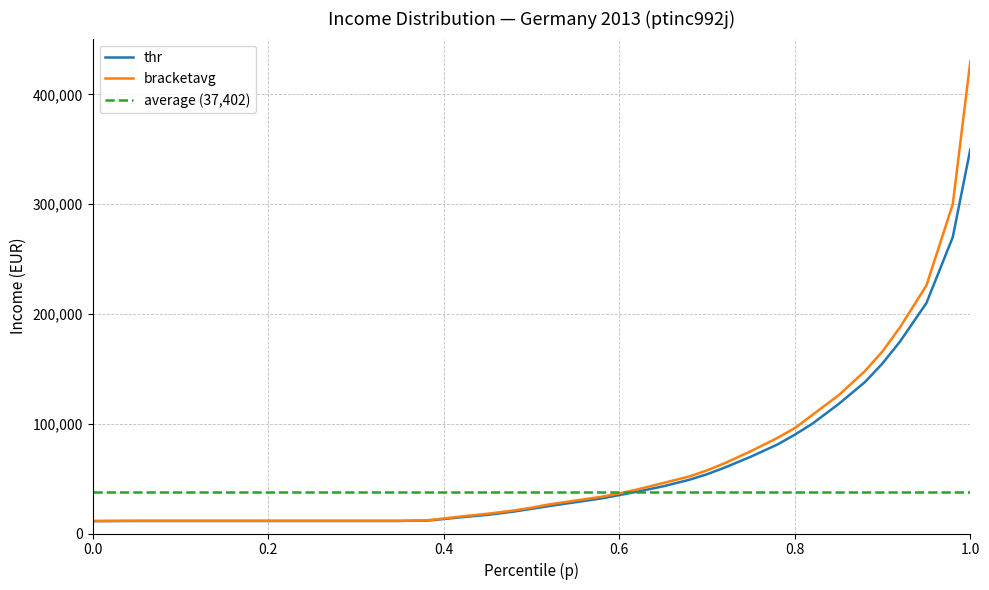

What is the highest value of the thr series?

350000.0